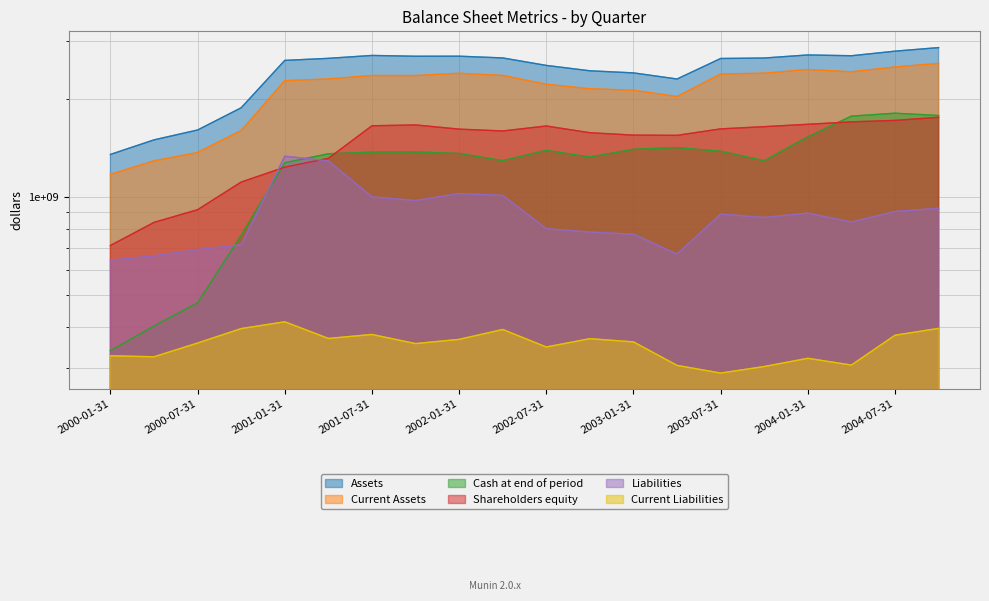

True or false: Cash at end of period has a value of 524239777 at 2004-10-31.

False